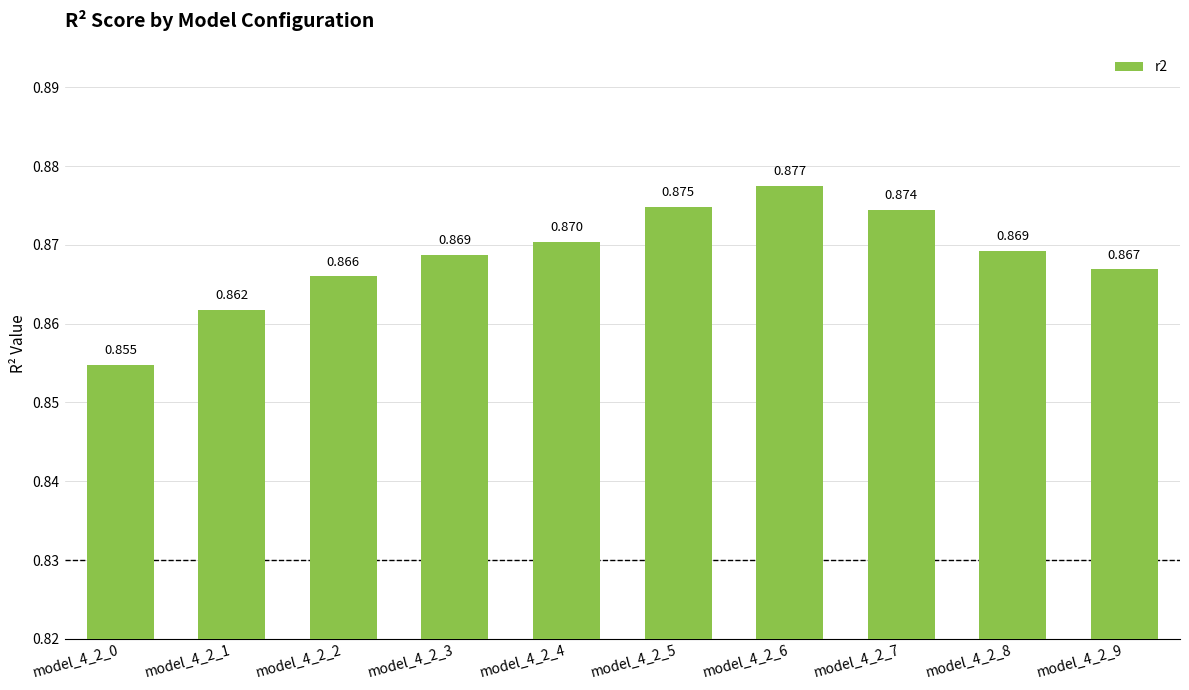

Is it true that the value at model_4_2_6 is 0.9?

True